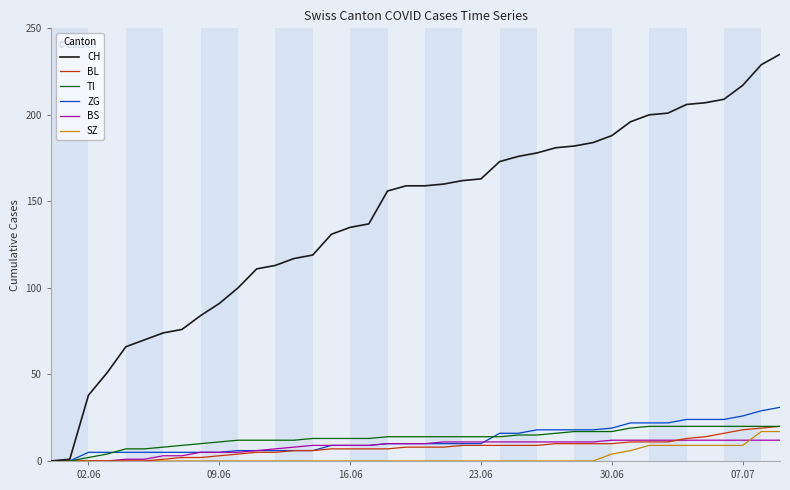

How many categories are shown in the chart?

40